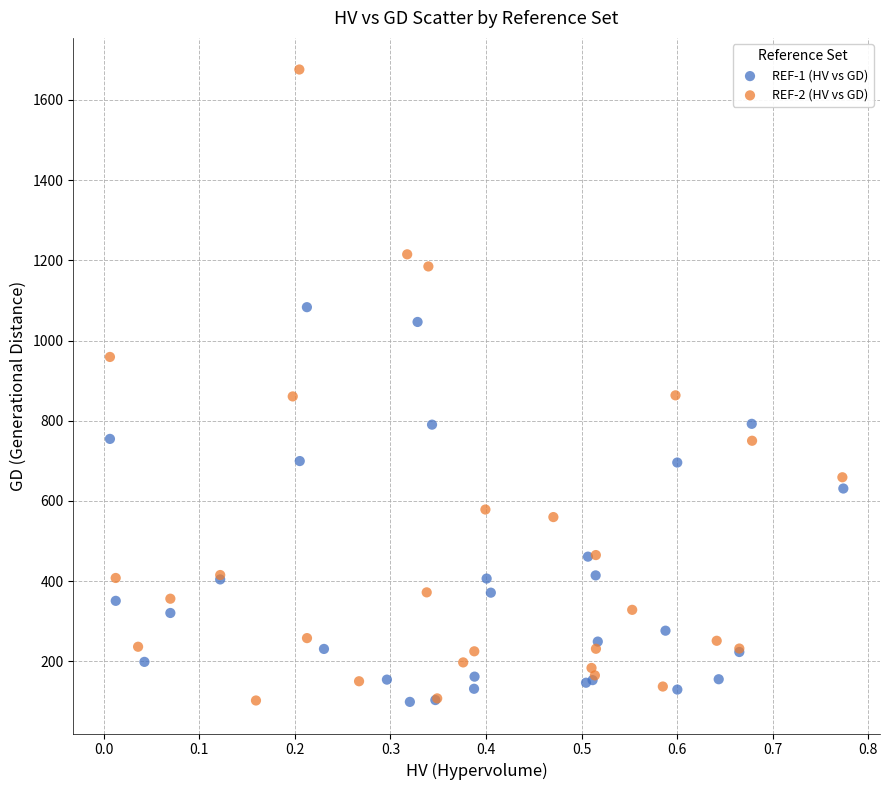

Which series has the widest spread of Y values?

REF-2 (HV vs GD)